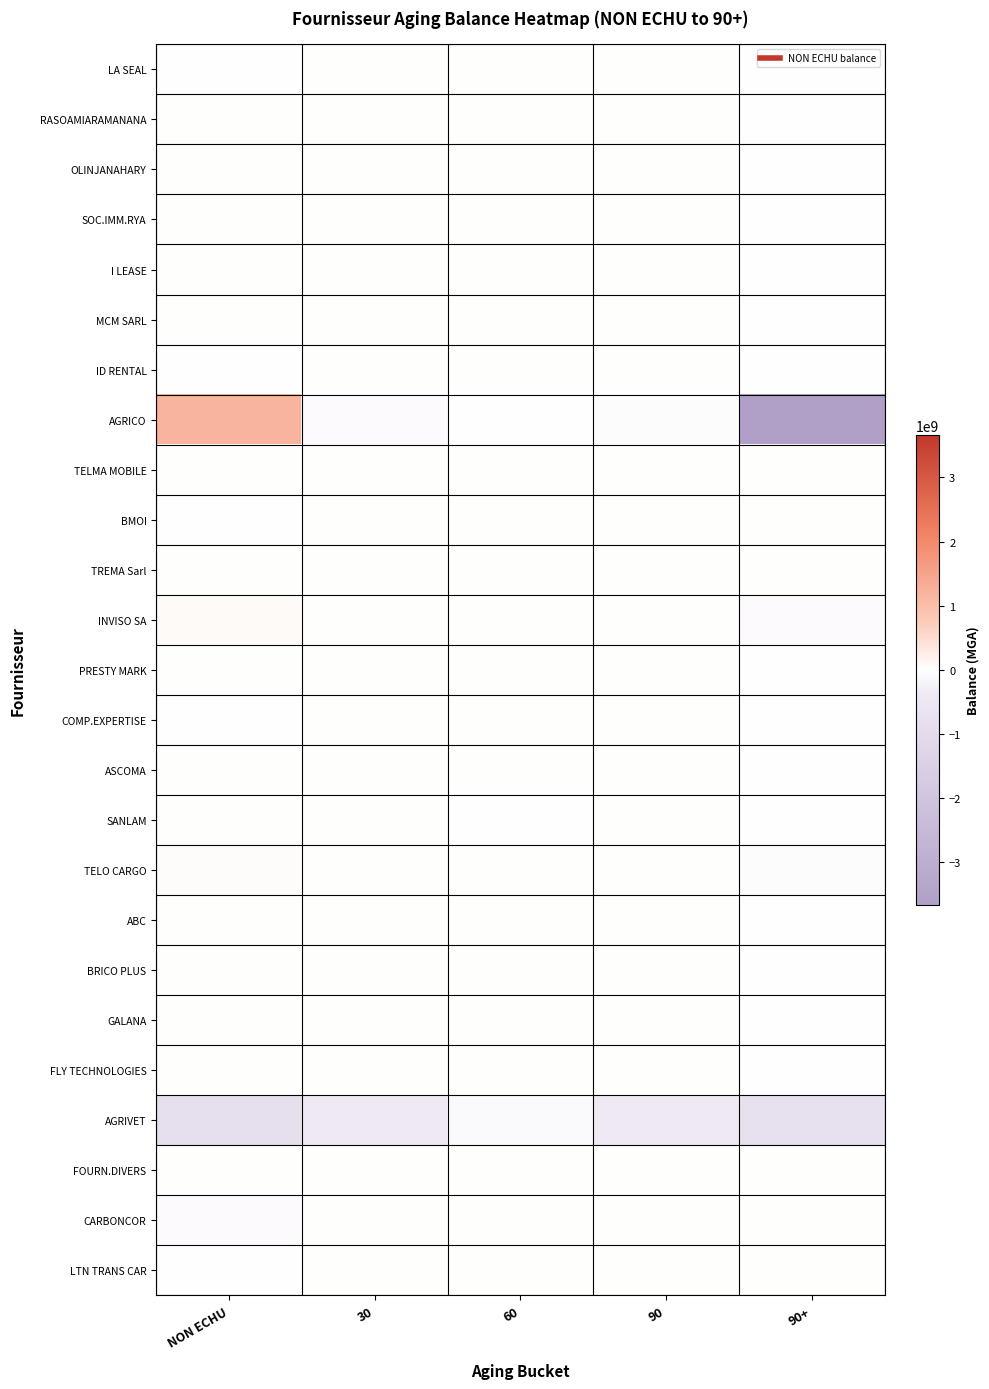

Rank the series at 60 from highest to lowest value.

ASCOMA, LA SEAL, RASOAMIARAMANANA, OLINJANAHARY, SOC.IMM.RYA, I LEASE, MCM SARL, ID RENTAL, TELMA MOBILE, BMOI, TREMA Sarl, INVISO SA, PRESTY MARK, COMP.EXPERTISE, TELO CARGO, ABC, BRICO PLUS, GALANA, FLY TECHNOLOGIES, FOURN.DIVERS, CARBONCOR, LTN TRANS CAR, SANLAM, AGRICO, AGRIVET